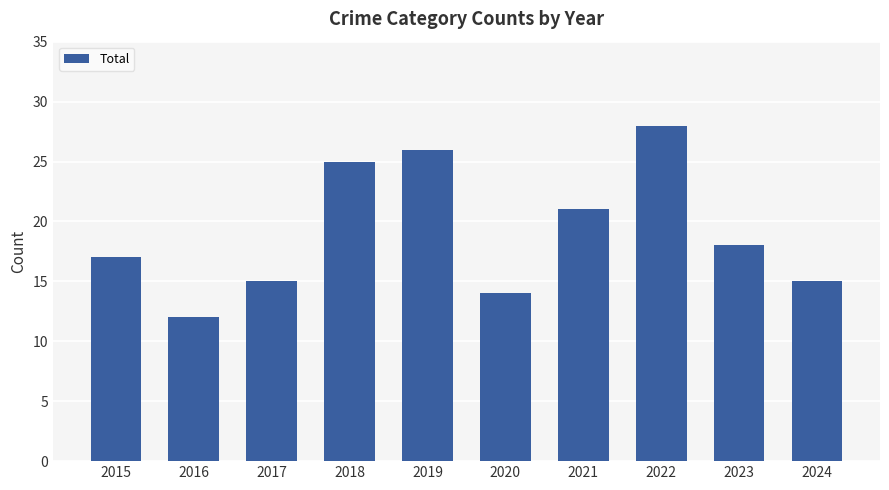

The chart shows a value of 27 at 2017. True or false?

False